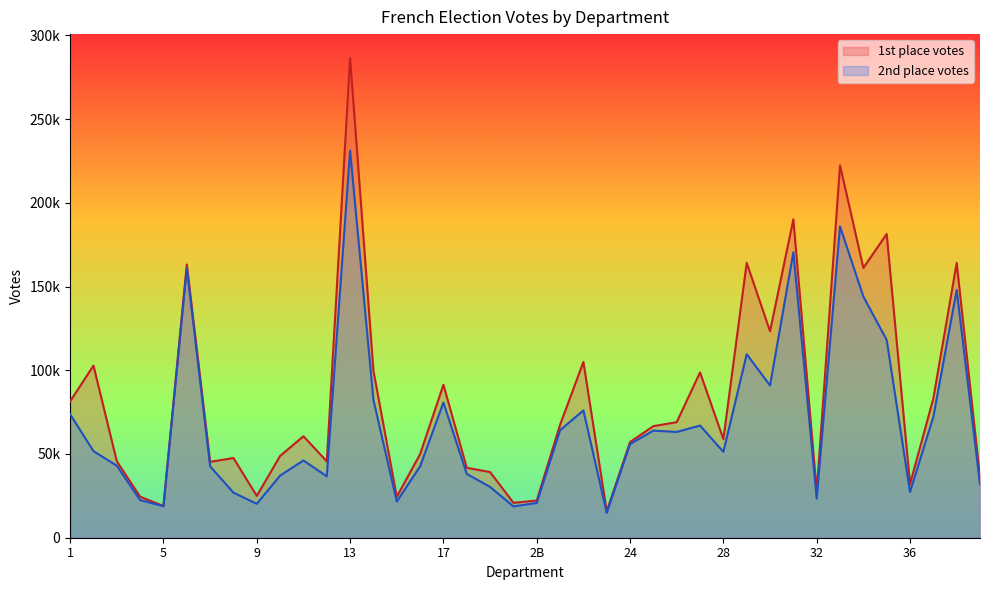

Between 7 and 18, which series saw the biggest shift?

2nd place votes